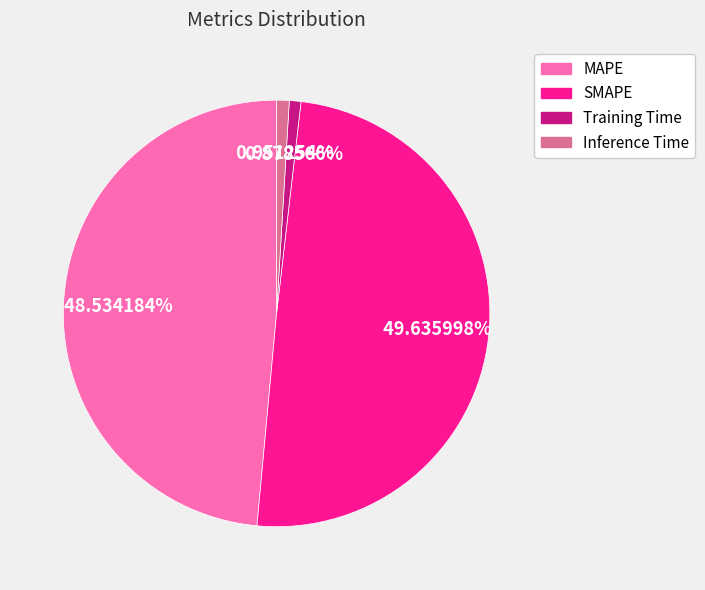

Which slice is the largest?

SMAPE